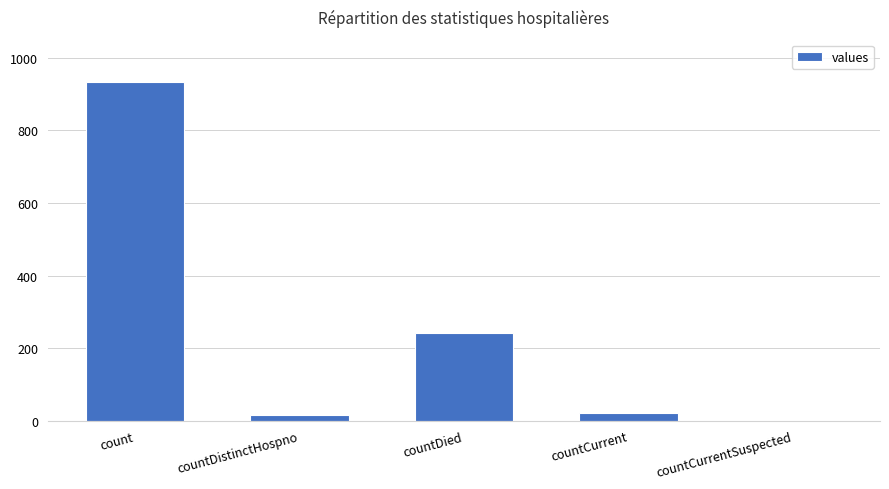

Are the bars horizontal?

No